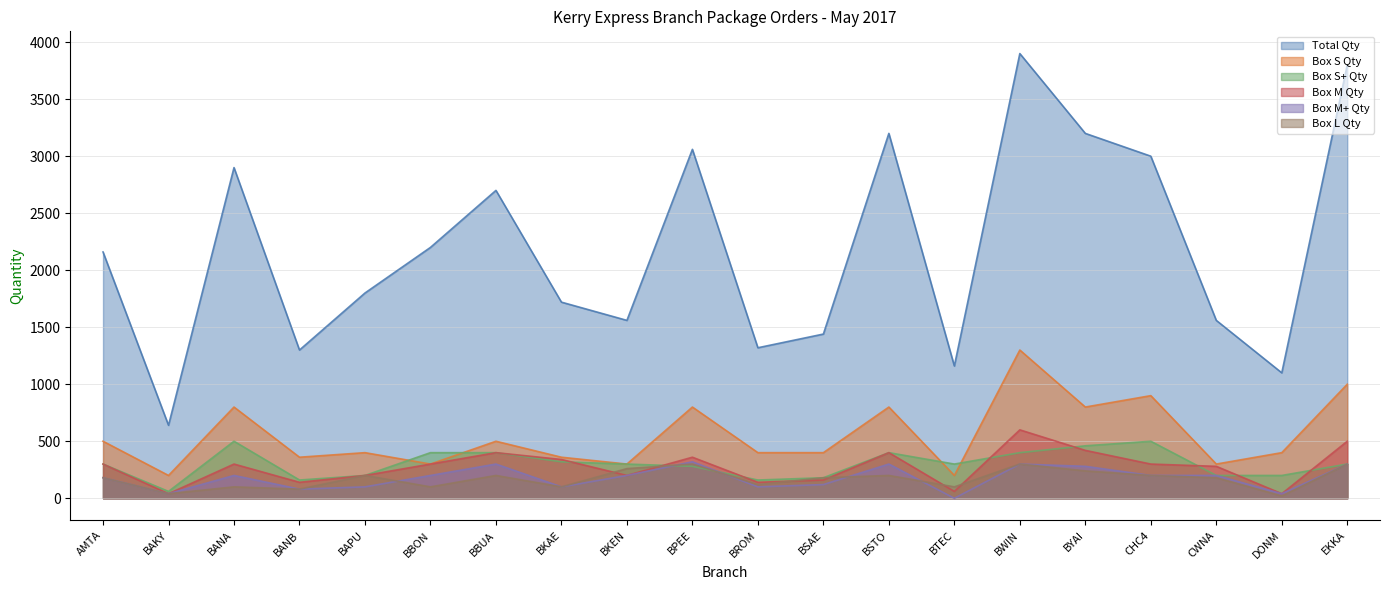

Rank the categories by Box M Qty value from highest to lowest.

BWIN, EKKA, BYAI, BBUA, BSTO, BPEE, BKAE, AMTA, BANA, BBON, CHC4, CWNA, BAPU, BKEN, BSAE, BANB, BROM, BTEC, BAKY, DONM